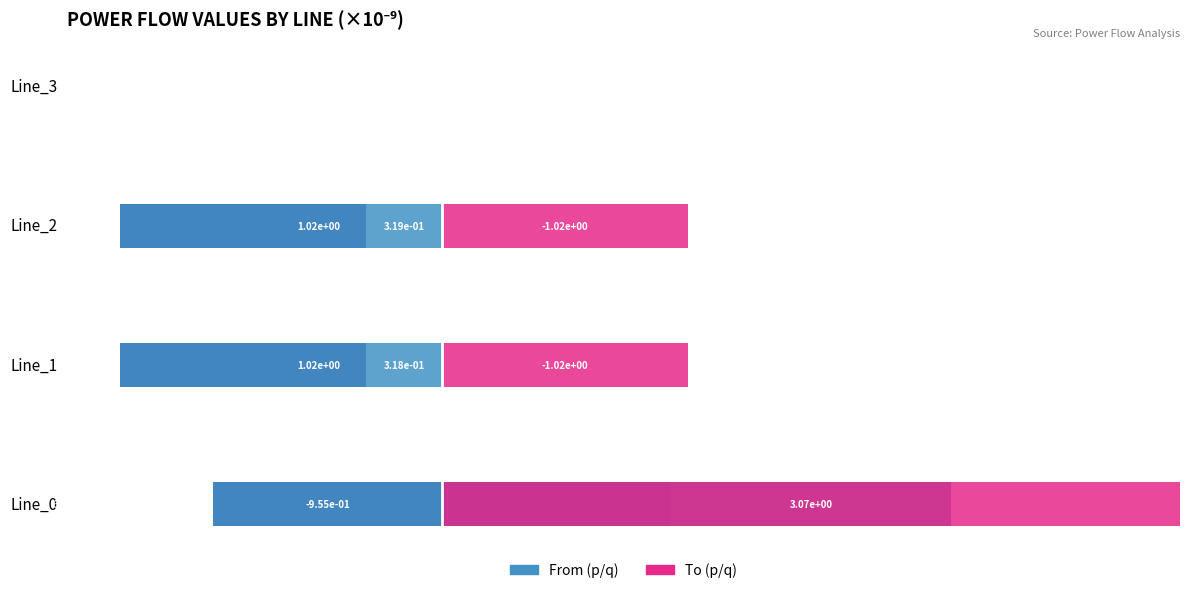

What is the difference between the maximum and minimum values in the pf_p_c_to_mw series?

3.1